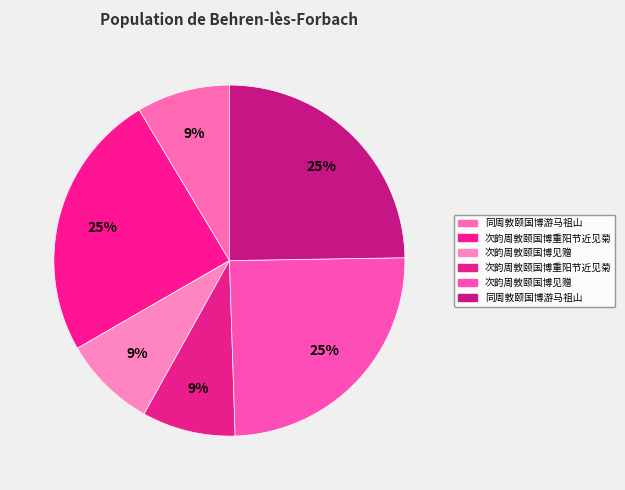

Count the number of slices in the pie.

6